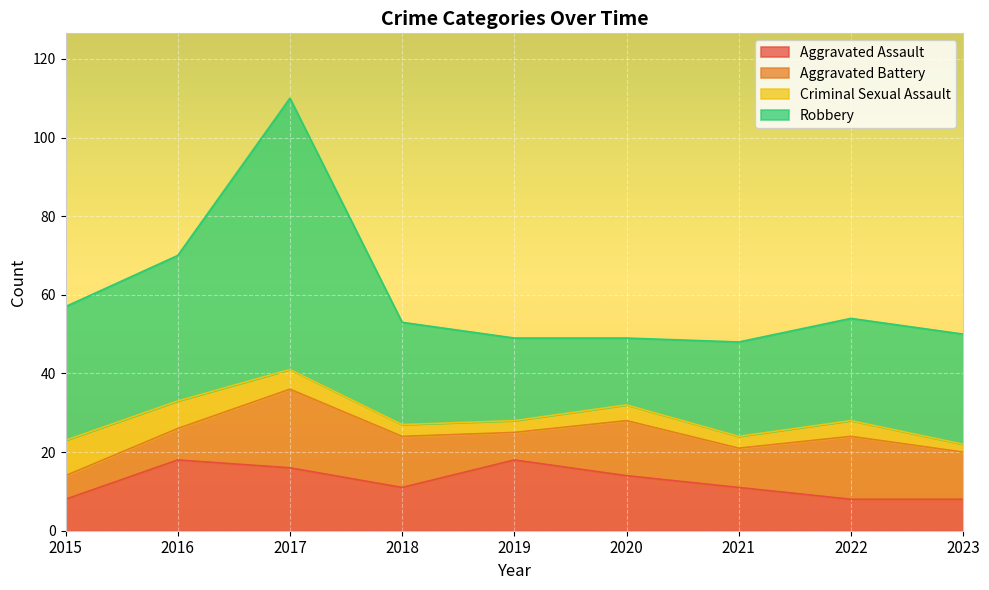

At how many categories does at least one series exceed 36?

2